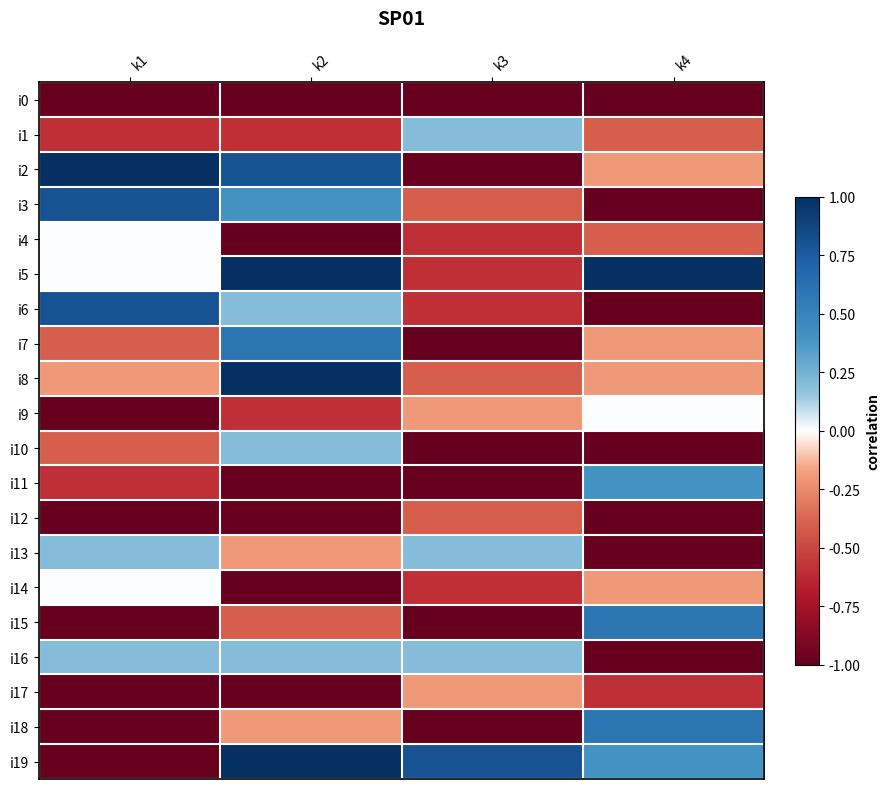

Reading right to left, extract all data points from this chart.

i0: k4=-1.0	k3=-1.0	k2=-1.0	k1=-1.0
i1: k4=-0.4	k3=0.2	k2=-0.6	k1=-0.6
i2: k4=-0.2	k3=-1.0	k2=0.8	k1=1.0
i3: k4=-1.0	k3=-0.4	k2=0.4	k1=0.8
i4: k4=-0.4	k3=-0.6	k2=-1.0	k1=0.0
i5: k4=1.0	k3=-0.6	k2=1.0	k1=0.0
i6: k4=-1.0	k3=-0.6	k2=0.2	k1=0.8
i7: k4=-0.2	k3=-1.0	k2=0.6	k1=-0.4
i8: k4=-0.2	k3=-0.4	k2=1.0	k1=-0.2
i9: k4=0.0	k3=-0.2	k2=-0.6	k1=-1.0
i10: k4=-1.0	k3=-1.0	k2=0.2	k1=-0.4
i11: k4=0.4	k3=-1.0	k2=-1.0	k1=-0.6
i12: k4=-1.0	k3=-0.4	k2=-1.0	k1=-1.0
i13: k4=-1.0	k3=0.2	k2=-0.2	k1=0.2
i14: k4=-0.2	k3=-0.6	k2=-1.0	k1=0.0
i15: k4=0.6	k3=-1.0	k2=-0.4	k1=-1.0
i16: k4=-1.0	k3=0.2	k2=0.2	k1=0.2
i17: k4=-0.6	k3=-0.2	k2=-1.0	k1=-1.0
i18: k4=0.6	k3=-1.0	k2=-0.2	k1=-1.0
i19: k4=0.4	k3=0.8	k2=1.0	k1=-1.0